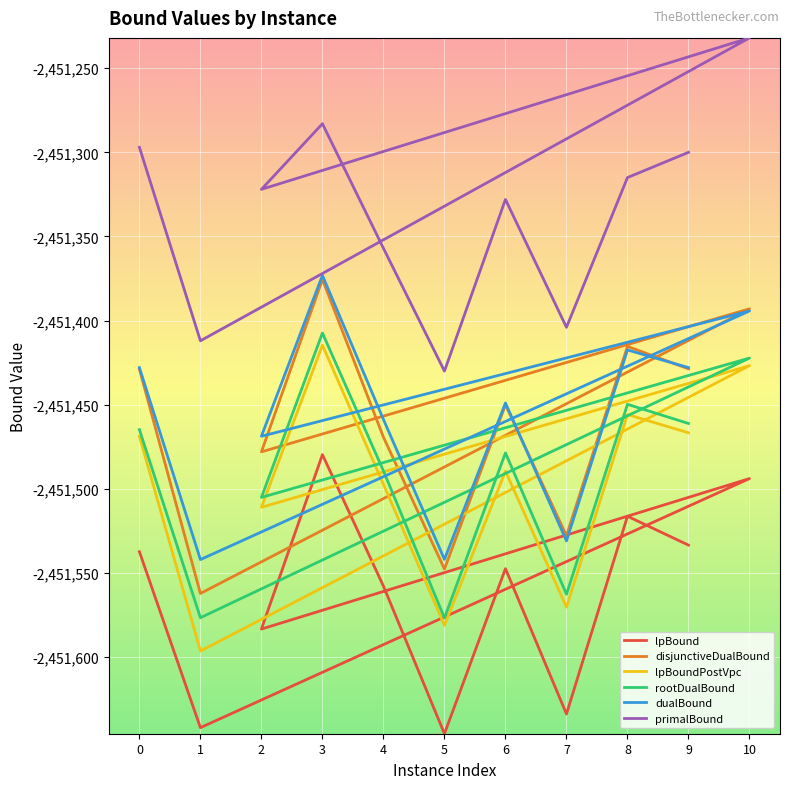

How many distinct data groups are displayed?

6